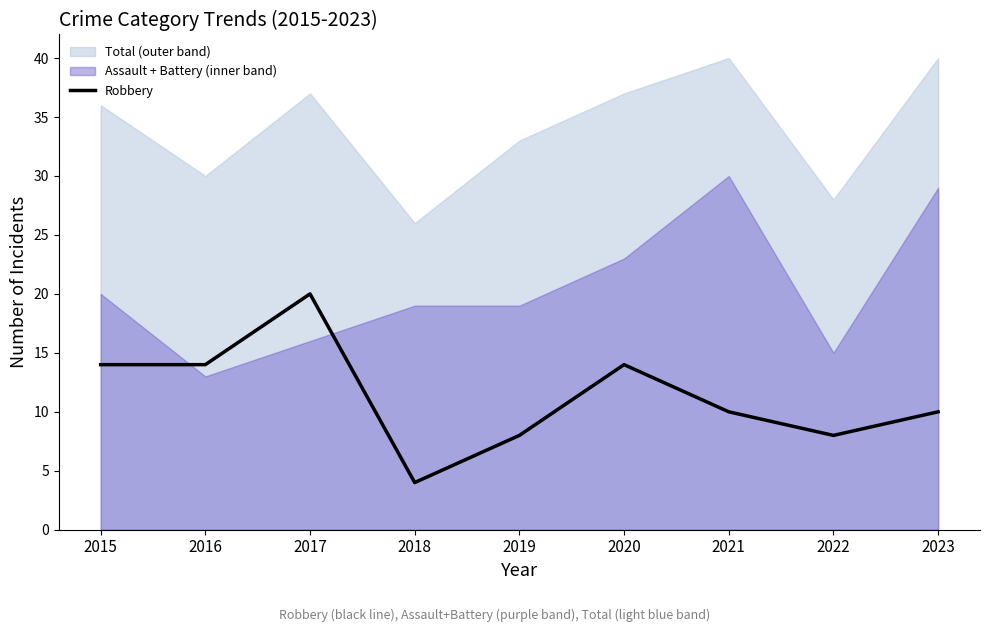

Where is the first local maximum?

2017